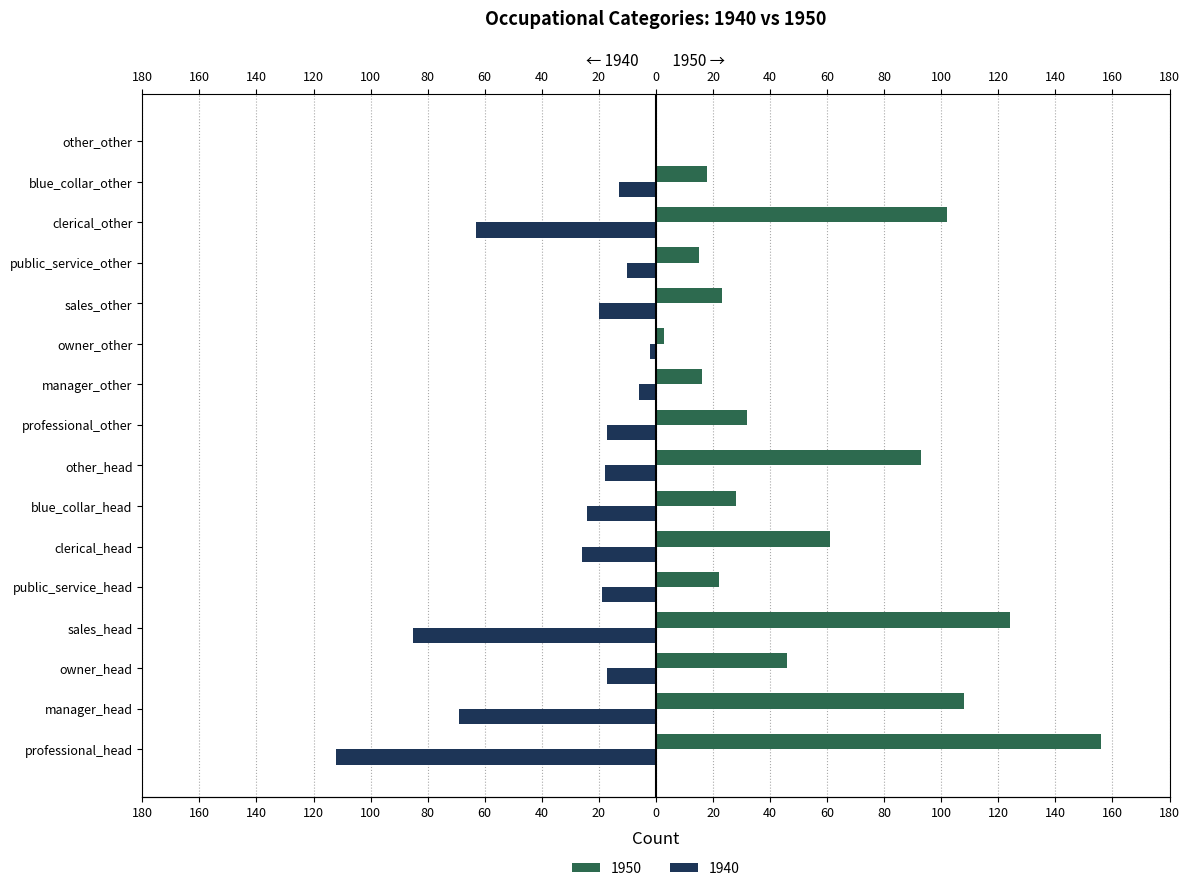

Reading right to left, list all the values displayed in this chart.

1940: other_other=0	blue_collar_other=-13	clerical_other=-63	public_service_other=-10	sales_other=-20	owner_other=-2	manager_other=-6	professional_other=-17	other_head=-18	blue_collar_head=-24	clerical_head=-26	public_service_head=-19	sales_head=-85	owner_head=-17	manager_head=-69	professional_head=-112
1950: other_other=0	blue_collar_other=18	clerical_other=102	public_service_other=15	sales_other=23	owner_other=3	manager_other=16	professional_other=32	other_head=93	blue_collar_head=28	clerical_head=61	public_service_head=22	sales_head=124	owner_head=46	manager_head=108	professional_head=156